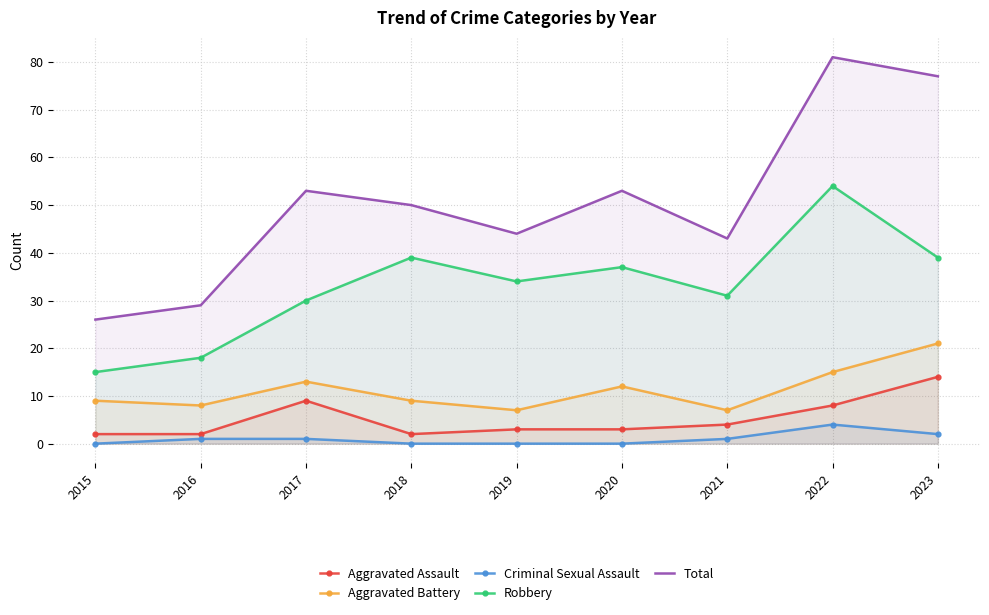

Reading right to left, list all the values displayed in this chart.

Aggravated Assault: 14	8	4	3	3	2	9	2	2
Aggravated Battery: 21	15	7	12	7	9	13	8	9
Criminal Sexual Assault: 2	4	1	0	0	0	1	1	0
Robbery: 39	54	31	37	34	39	30	18	15
Total: 77	81	43	53	44	50	53	29	26